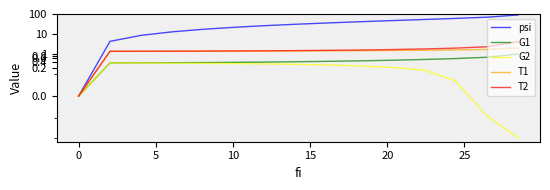

True or false: G2 and T2 intersect in this chart.

False